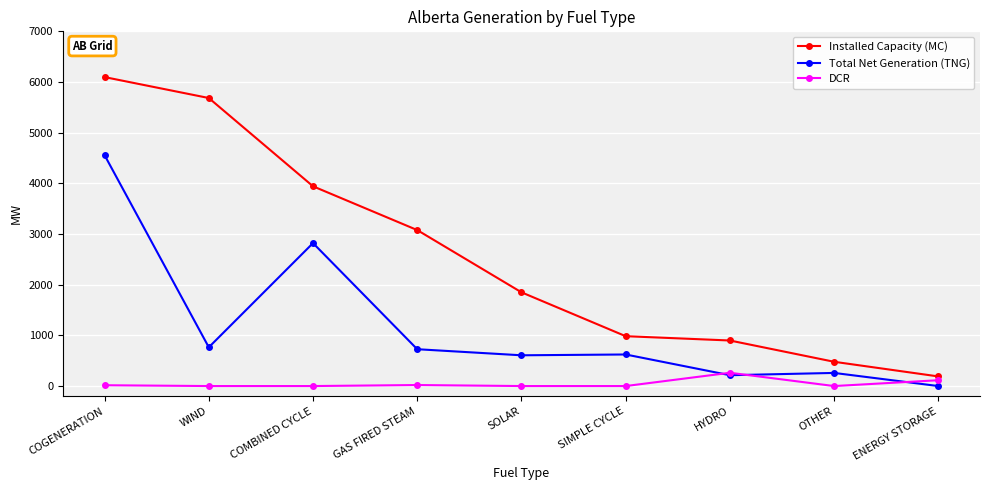

List the labels in order of Installed Capacity (MC) value, largest first.

COGENERATION, WIND, COMBINED CYCLE, GAS FIRED STEAM, SOLAR, SIMPLE CYCLE, HYDRO, OTHER, ENERGY STORAGE